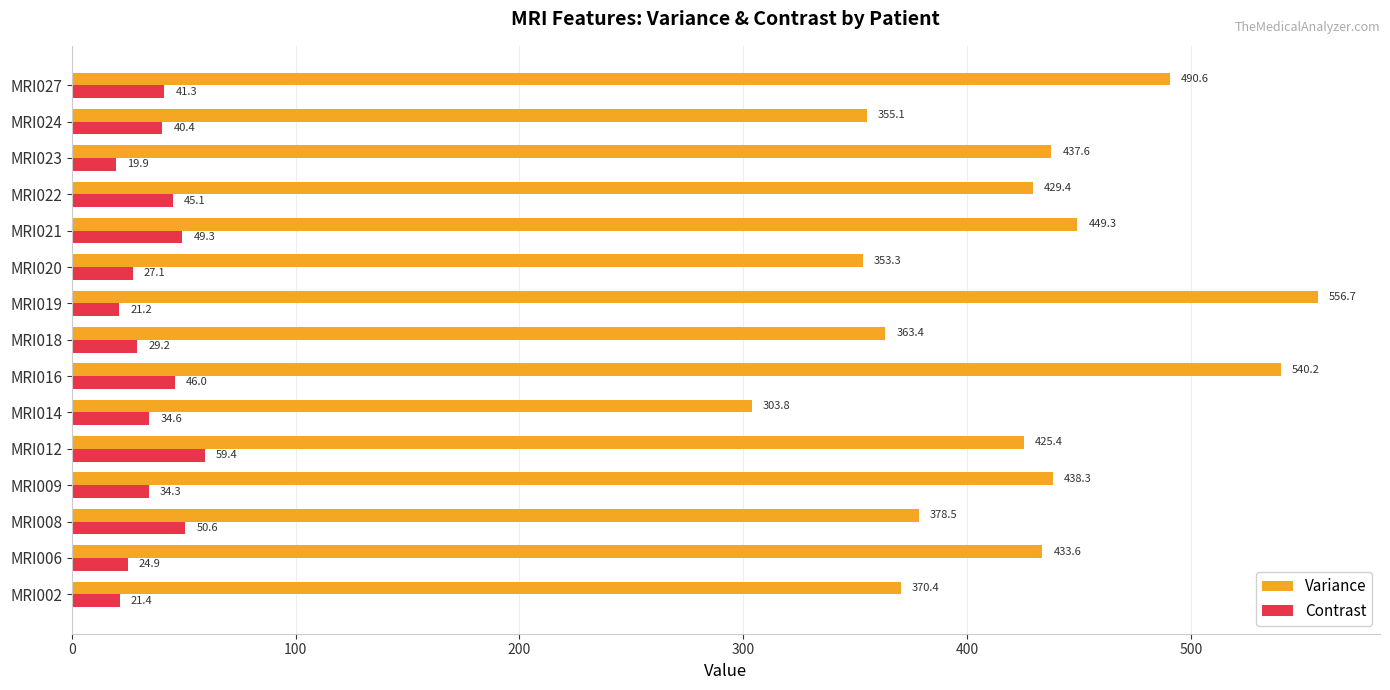

At which label is Variance closest to 430?

MRI022